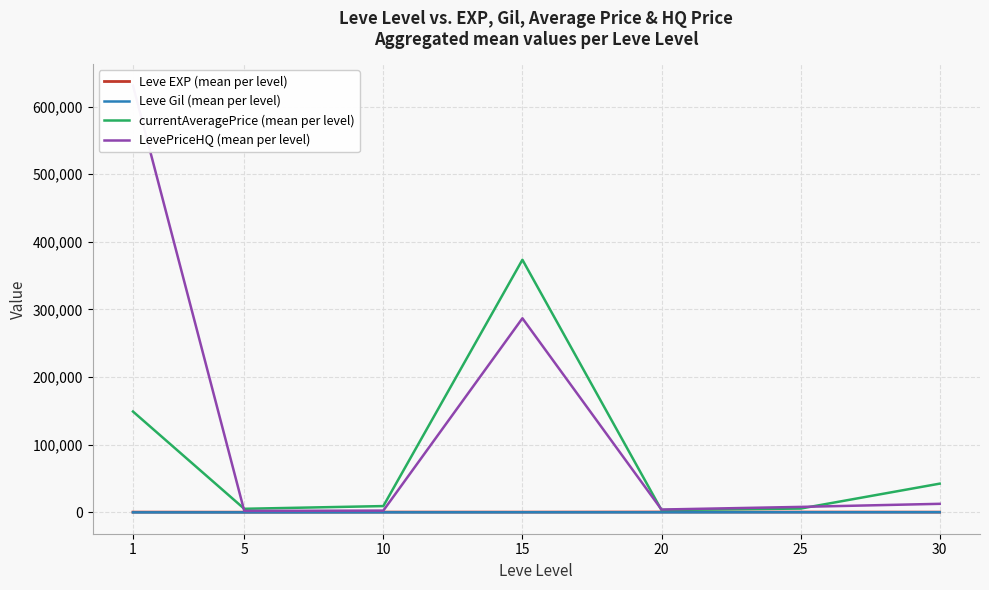

At which label does LevePriceHQ (mean per level) reach its minimum?

5